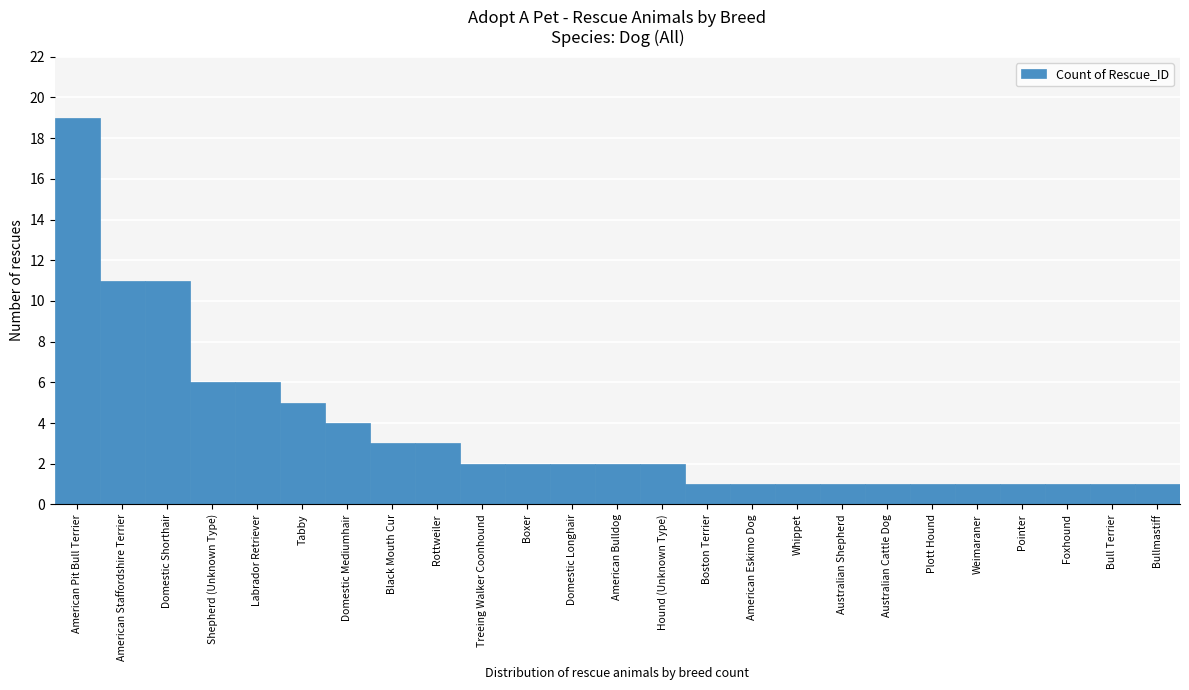

Reading left to right, extract all data points from this chart.

American Pit Bull Terrier=19	American Staffordshire Terrier=11	Domestic Shorthair=11	Shepherd (Unknown Type)=6	Labrador Retriever=6	Tabby=5	Domestic Mediumhair=4	Black Mouth Cur=3	Rottweiler=3	Treeing Walker Coonhound=2	Boxer=2	Domestic Longhair=2	American Bulldog=2	Hound (Unknown Type)=2	Boston Terrier=1	American Eskimo Dog=1	Whippet=1	Australian Shepherd=1	Australian Cattle Dog=1	Plott Hound=1	Weimaraner=1	Pointer=1	Foxhound=1	Bull Terrier=1	Bullmastiff=1